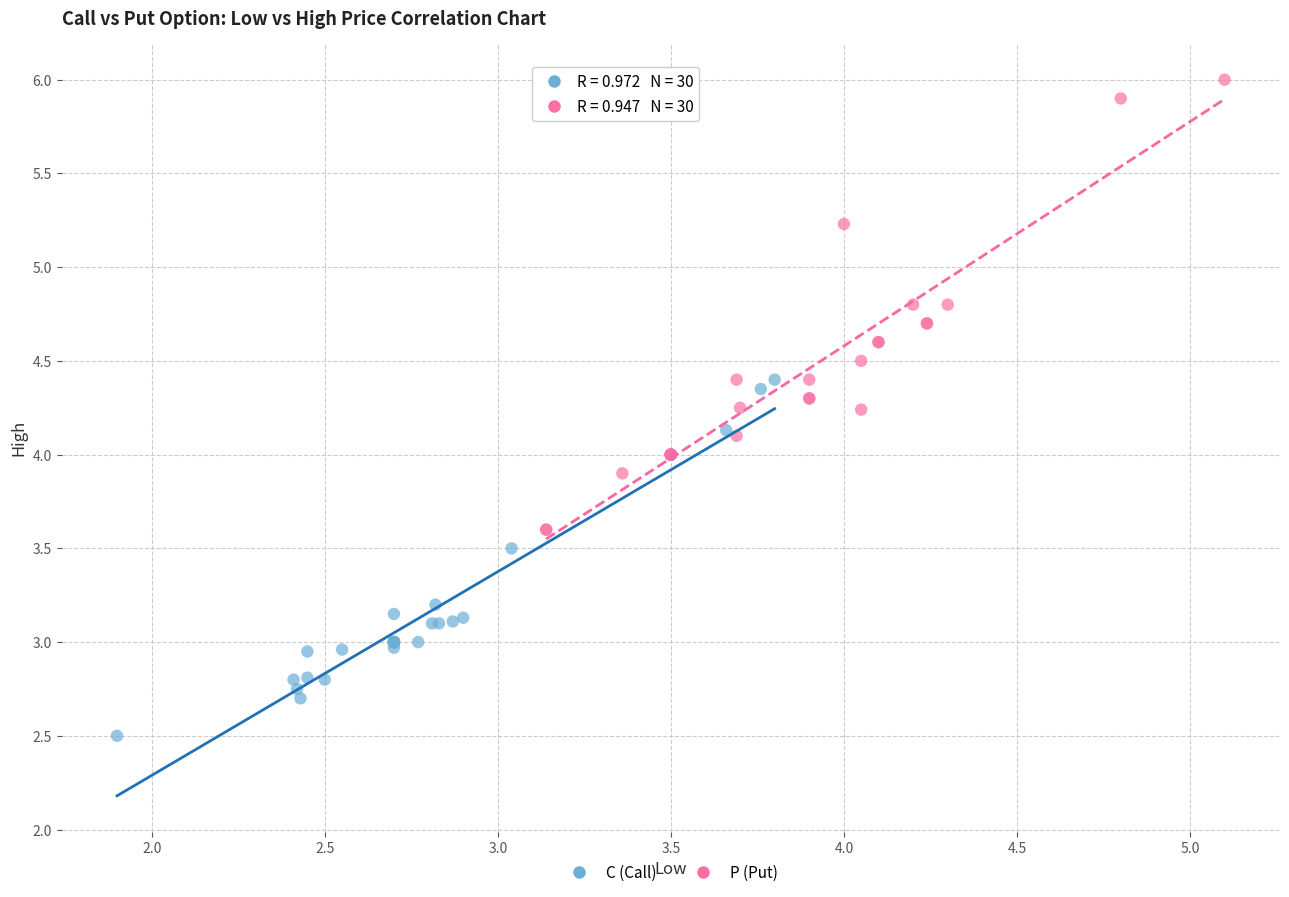

Which series contains the lowest Y value?

C (Call)